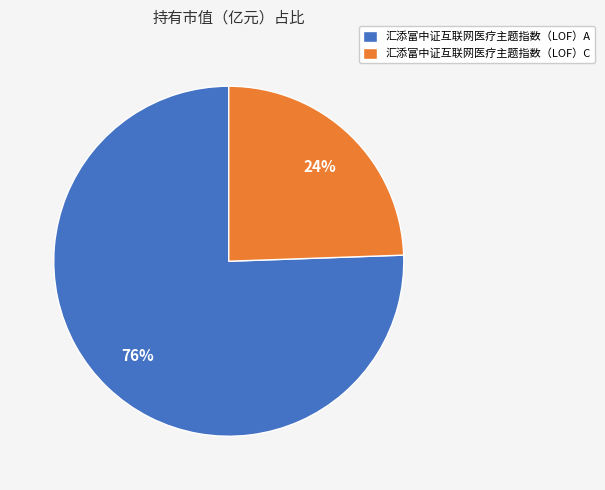

Which category accounts for the majority?

汇添富中证互联网医疗主题指数（LOF）A